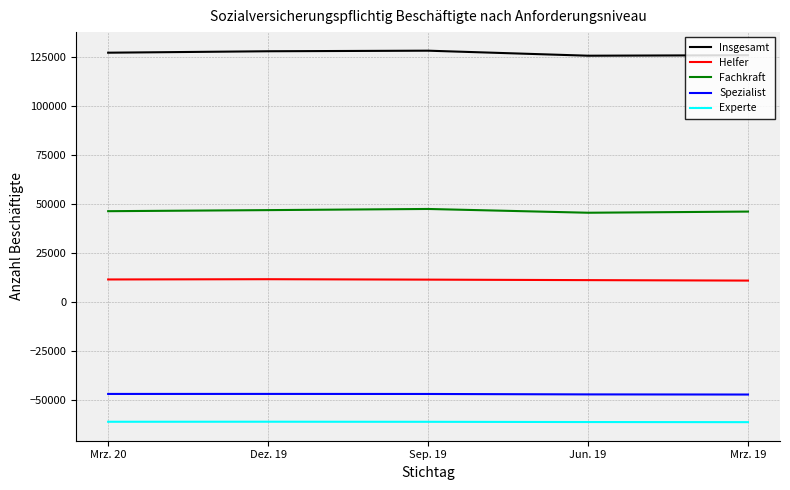

True or false: Spezialist has more than 2 points higher than both neighbors.

False